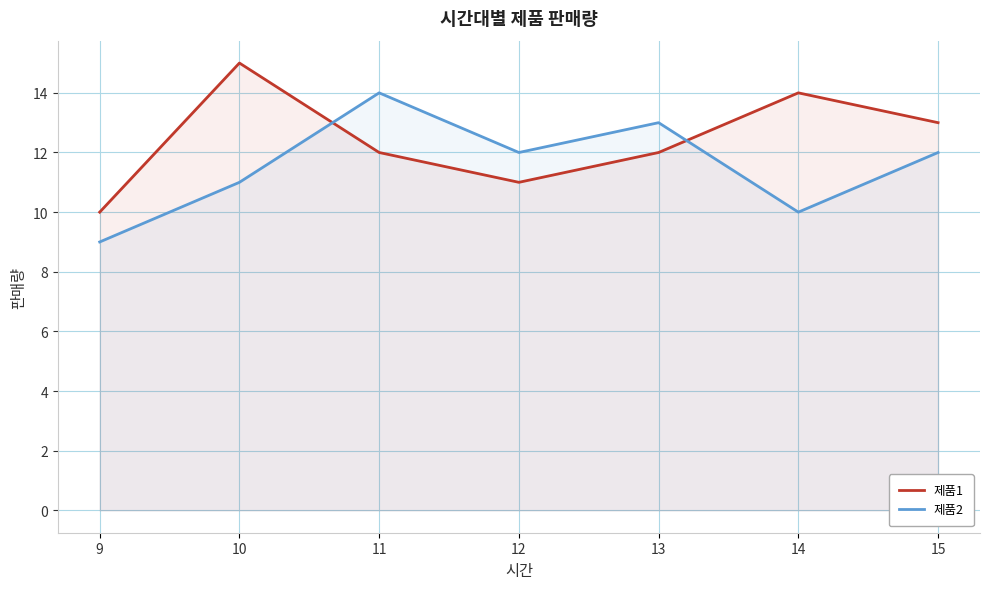

What are all the series names shown in the legend?

제품1, 제품2